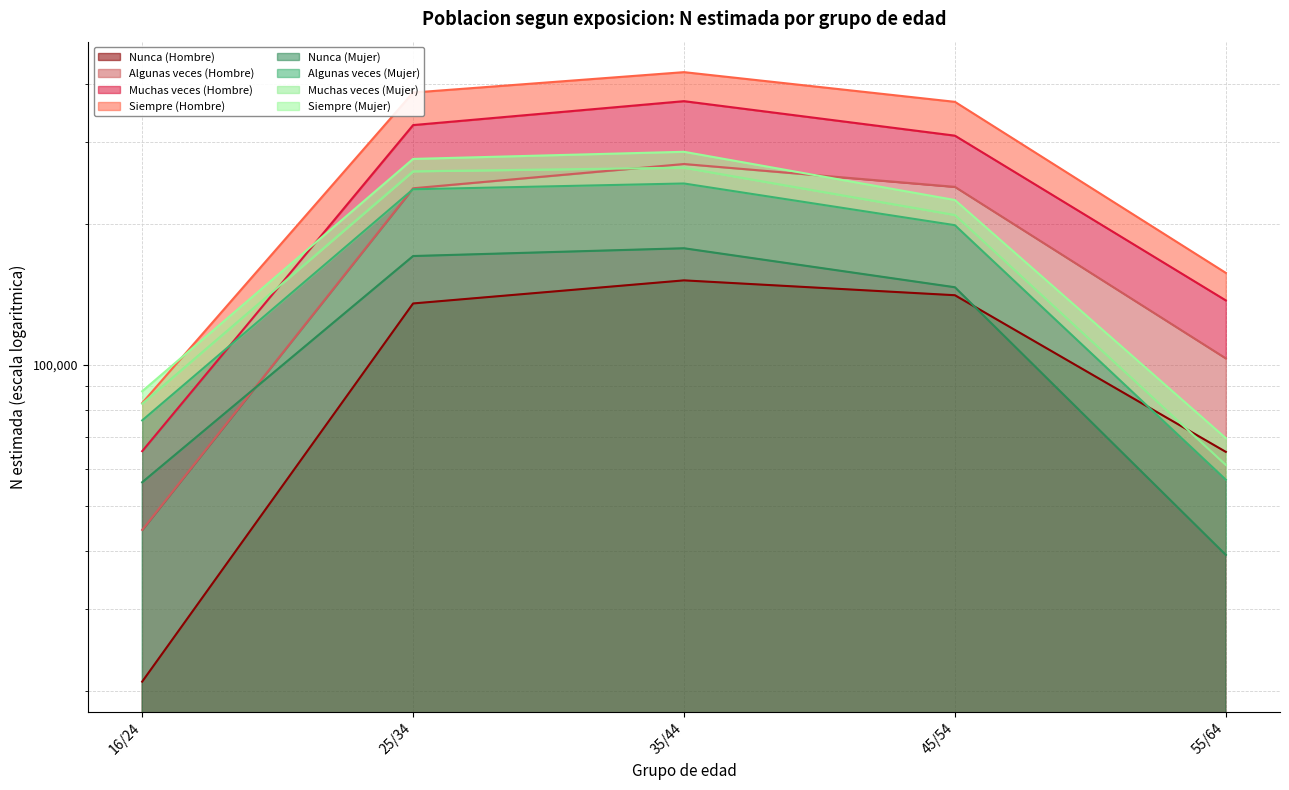

True or false: Nunca (Mujer) and Algunas veces (Mujer) intersect in this chart.

False